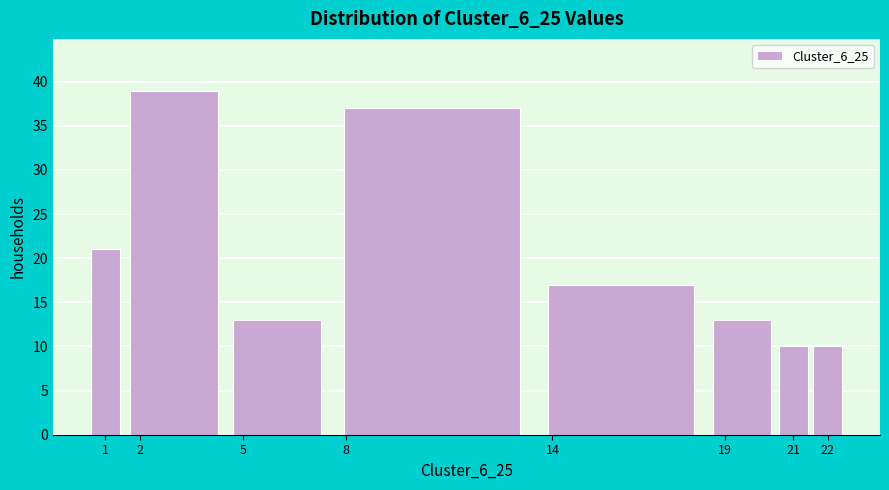

Reading left to right, transcribe this chart: for each bar, give the range it covers on the x-axis and its height. The values are not printed on the chart, so give them approximately, as read against the axis.

0.5 to 1.5: 21
1.5 to 4.5: 39
4.5 to 7.5: 13
7.5 to 13.5: 37
13.5 to 18.5: 17
18.5 to 20.5: 13
20.5 to 21.5: 10
21.5 to 22.5: 10